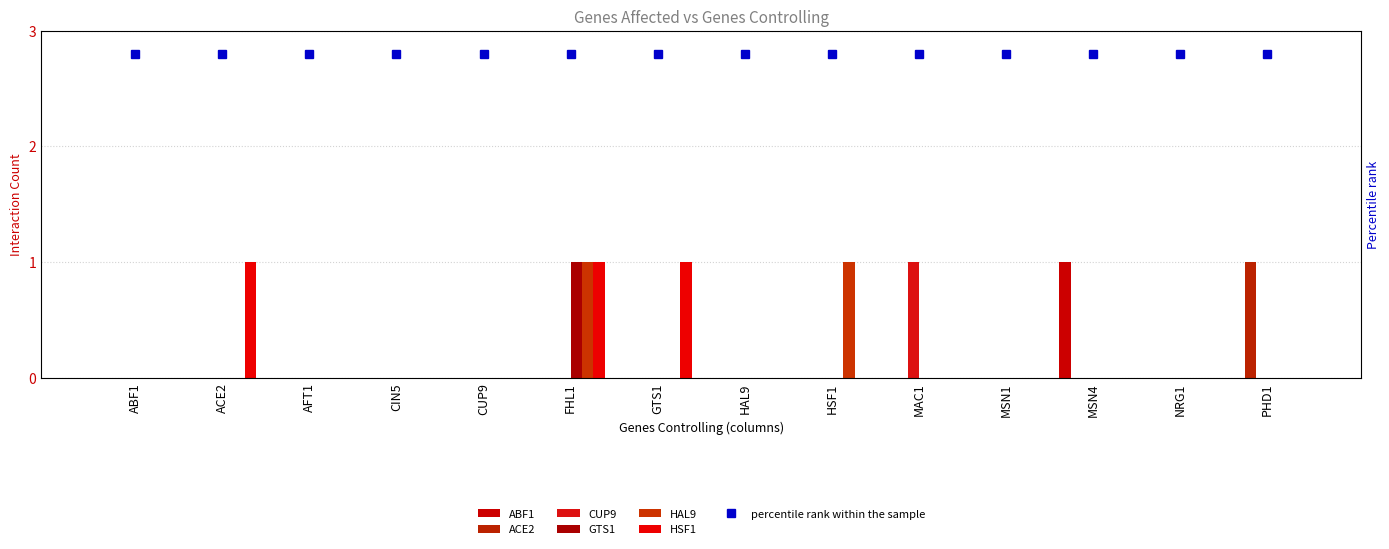

Count the number of categories in the chart.

14